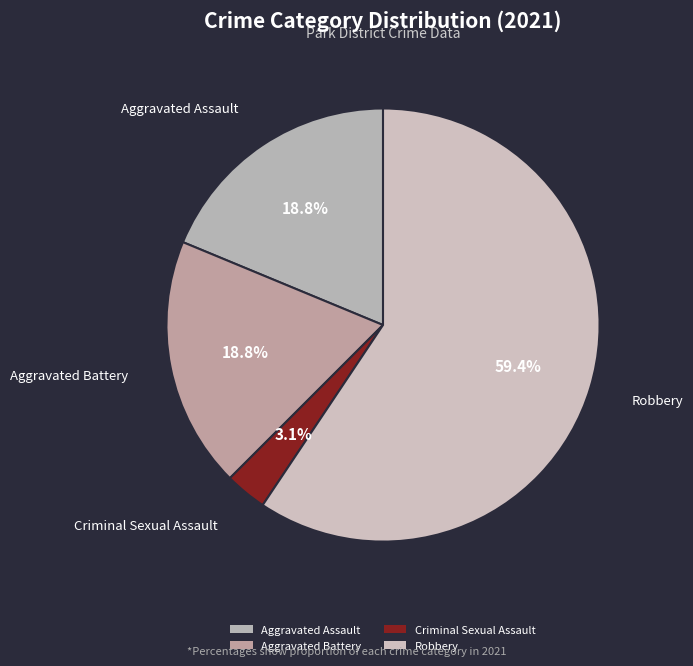

How much of the chart is everything except Criminal Sexual Assault?

96.9%